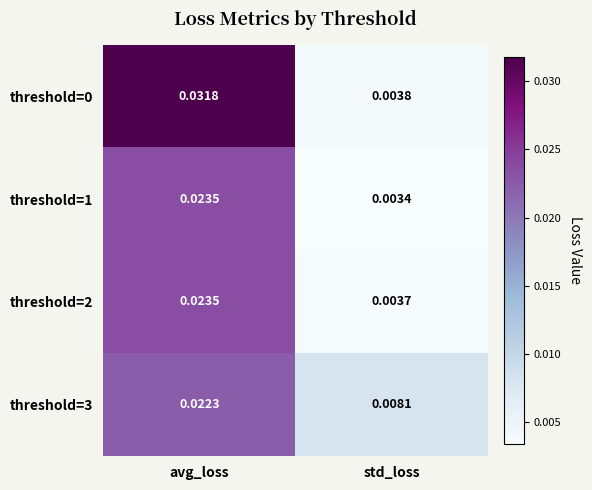

Rank the categories by threshold=1 value from highest to lowest.

avg_loss, std_loss